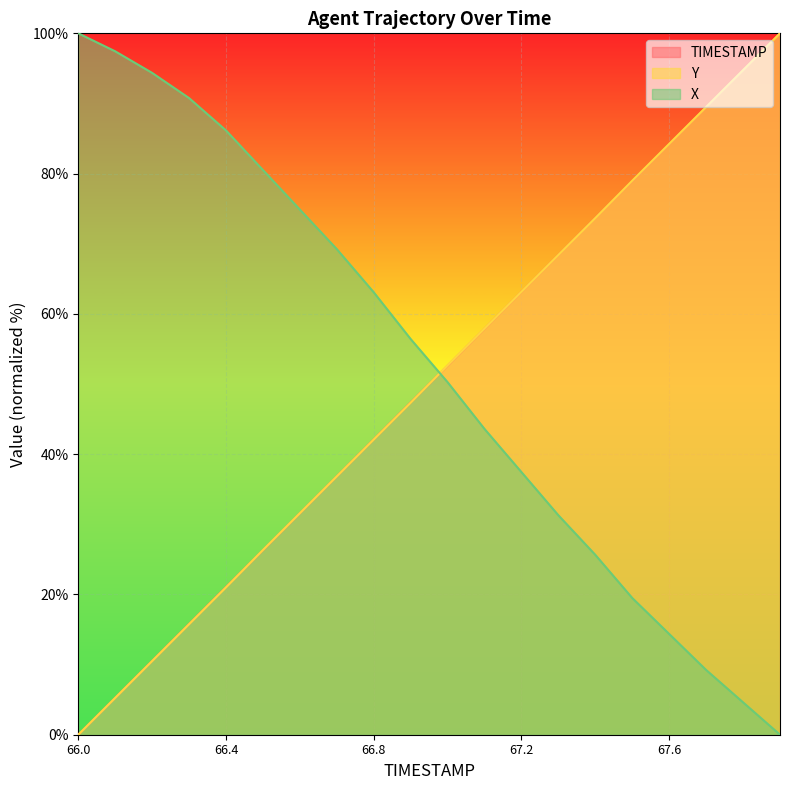

Which series ends up on top after the final intersection of X and Y?

Y